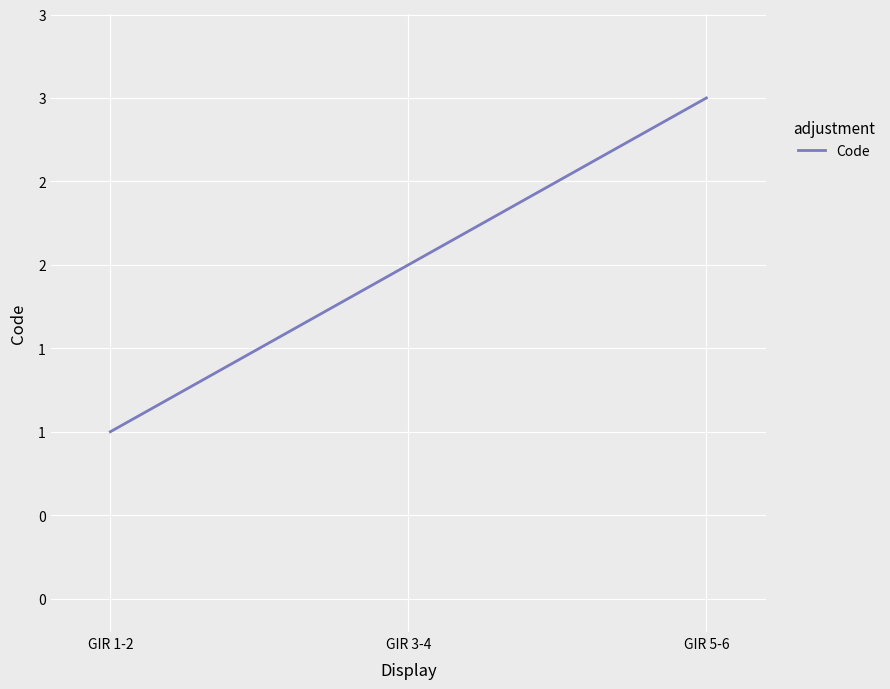

The chart shows a value of 2 at GIR 3-4. True or false?

True